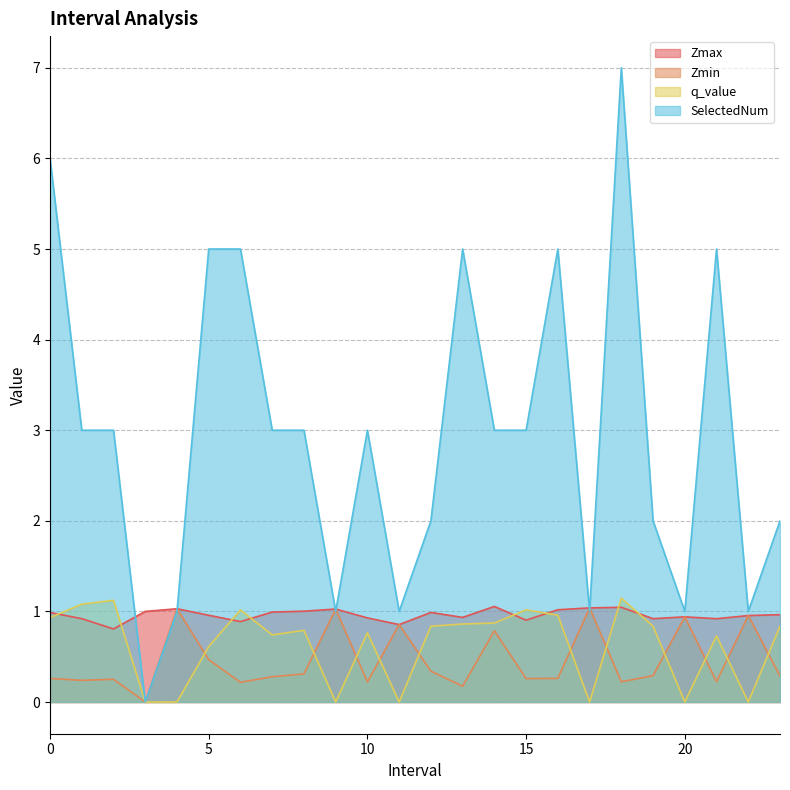

Which has a higher value, 11.0 or 12.0?

12.0